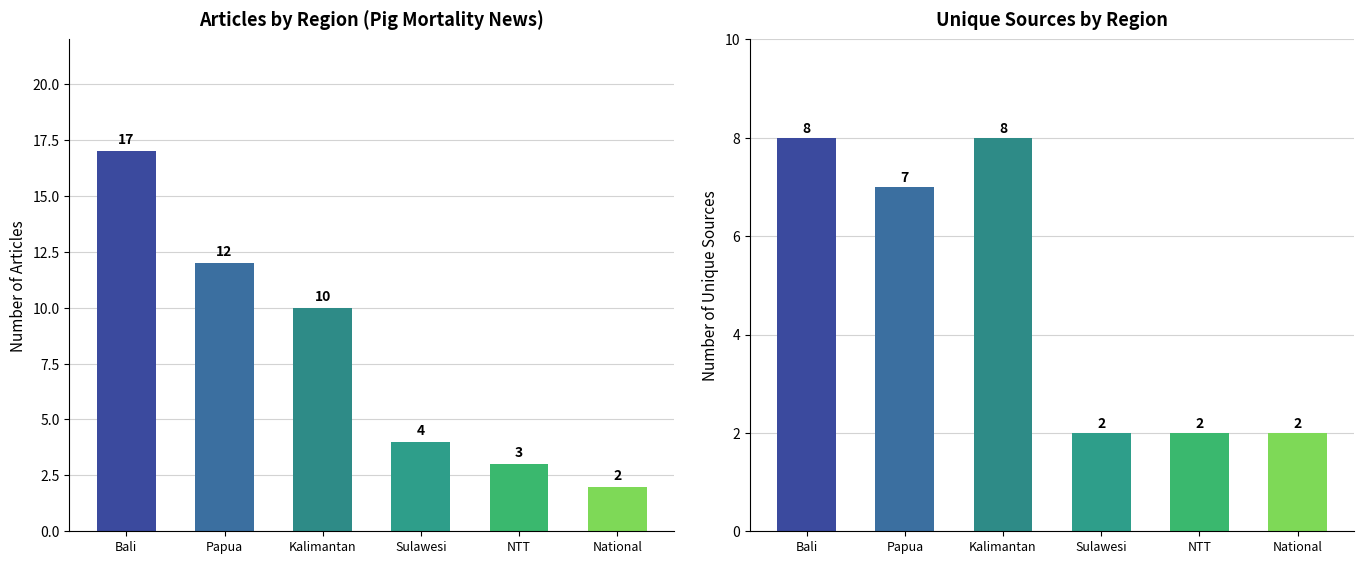

What is the label of the 4th bar from the right?

Kalimantan